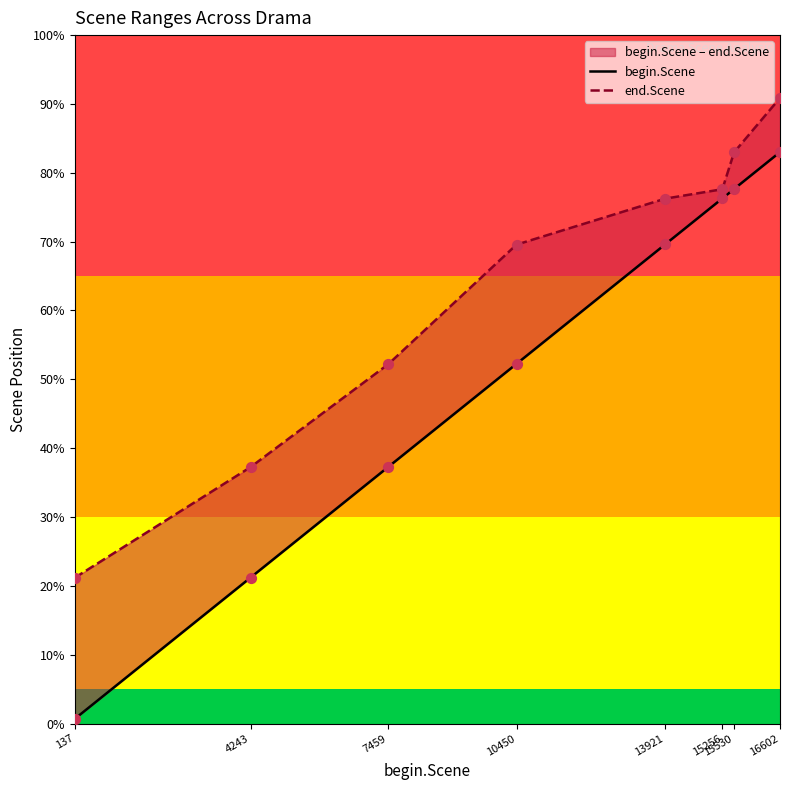

Which series has the widest spread of Y values?

begin.Scene